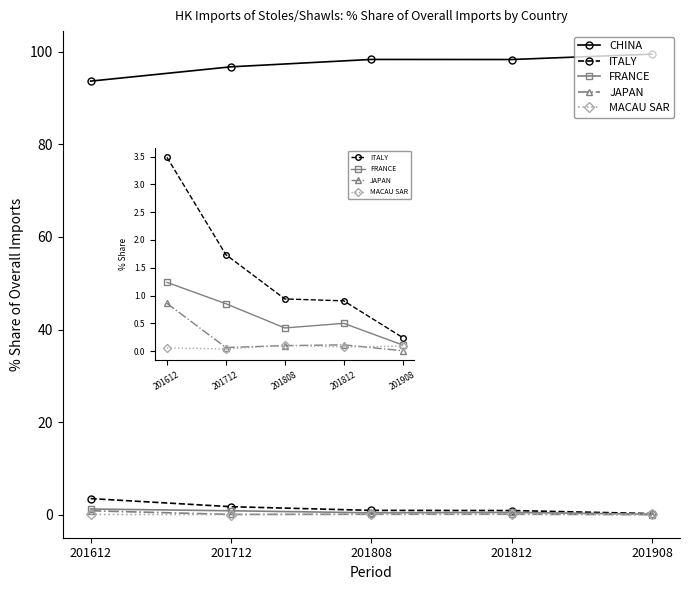

True or false: CHINA and MACAU SAR intersect in this chart.

False